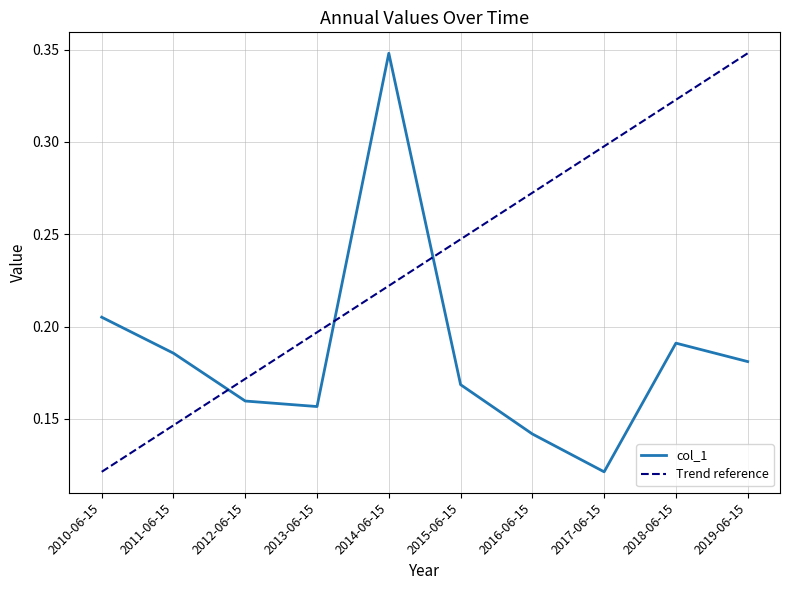

How many points are higher than both their immediate neighbors (excluding endpoints)?

2